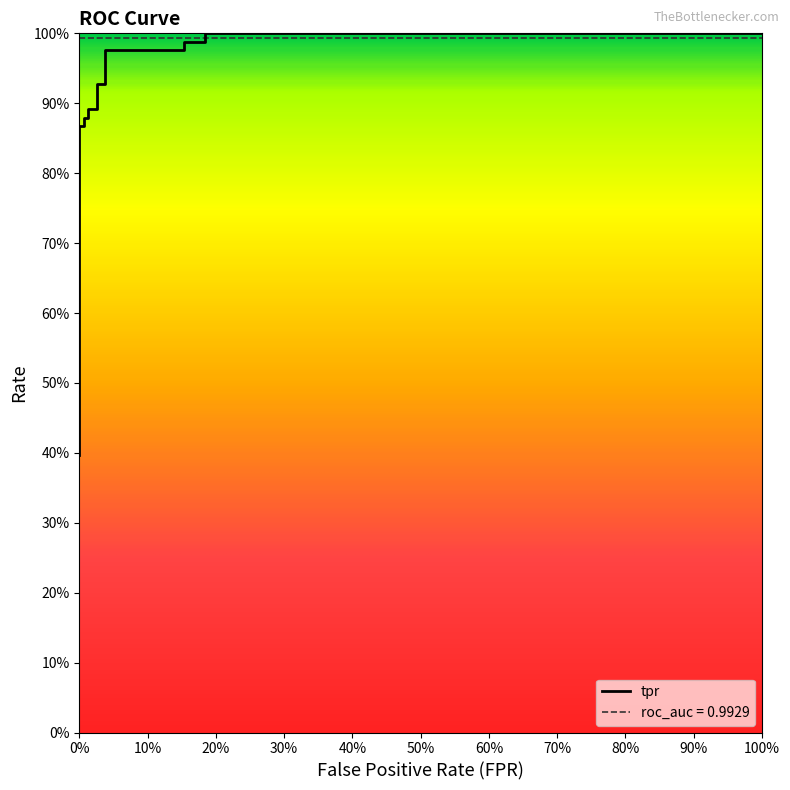

What is the value of the roc_auc point at the 6th from the left?

1.0